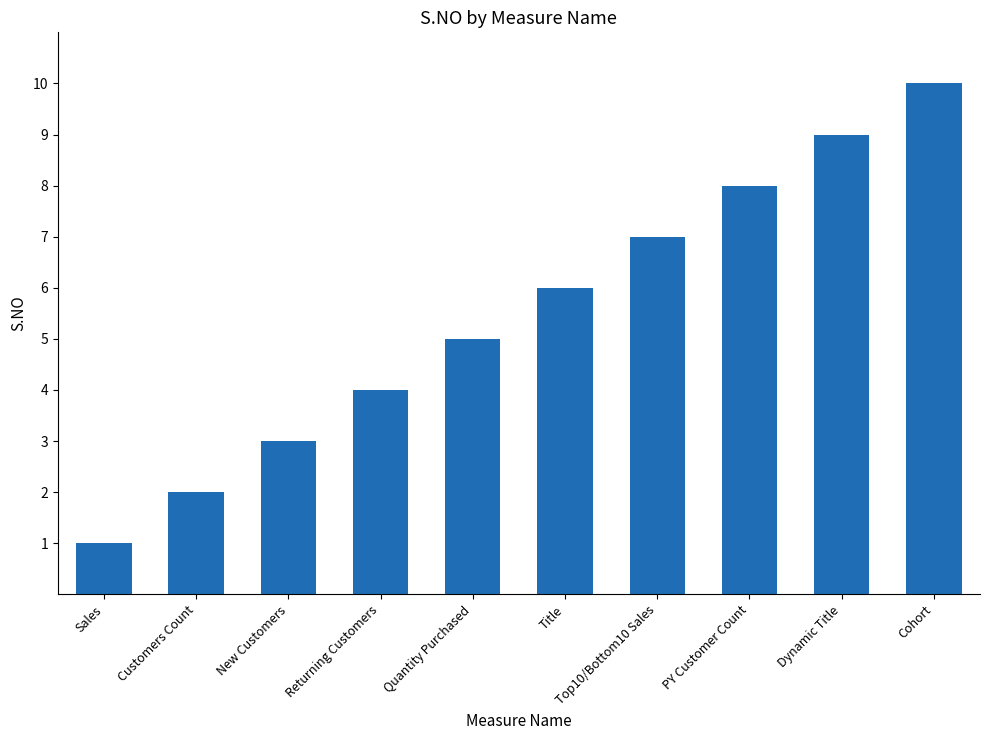

Rank the categories by value from highest to lowest.

Cohort, Dynamic Title, PY Customer Count, Top10/Bottom10 Sales, Title, Quantity Purchased, Returning Customers, New Customers, Customers Count, Sales